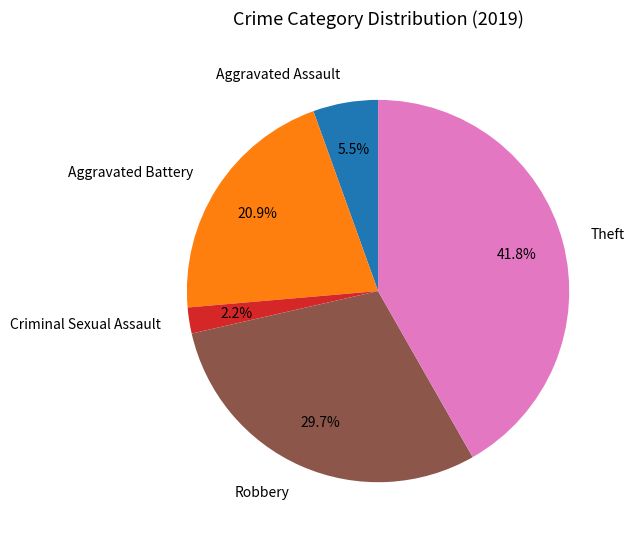

What is the ratio of the value at Aggravated Battery to the value at Criminal Sexual Assault?

9.5